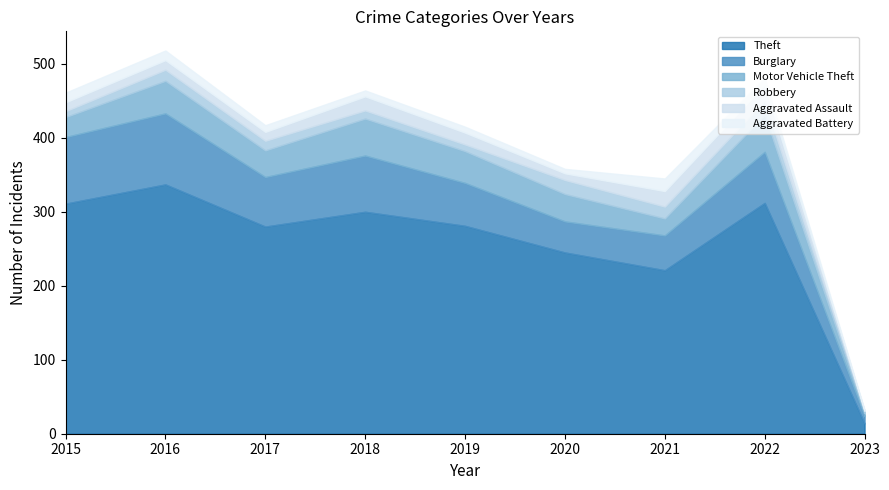

What is the difference between the highest and lowest values at 2021?

205